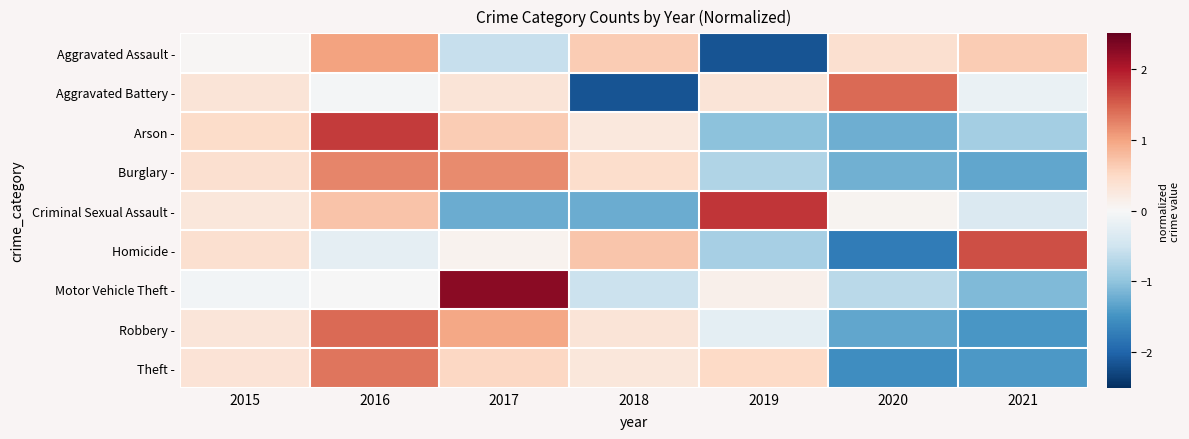

Reading left to right, transcribe all the data shown in this chart.

Aggravated Assault -: 2015=0.0	2016=1.0	2017=-0.6	2018=0.6	2019=-2.2	2020=0.4	2021=0.6
Aggravated Battery -: 2015=0.3	2016=-0.0	2017=0.3	2018=-2.2	2019=0.3	2020=1.4	2021=-0.2
Arson -: 2015=0.5	2016=1.7	2017=0.6	2018=0.3	2019=-1.0	2020=-1.2	2021=-0.8
Burglary -: 2015=0.4	2016=1.2	2017=1.2	2018=0.4	2019=-0.8	2020=-1.2	2021=-1.3
Criminal Sexual Assault -: 2015=0.3	2016=0.7	2017=-1.2	2018=-1.2	2019=1.8	2020=0.1	2021=-0.4
Homicide -: 2015=0.4	2016=-0.2	2017=0.1	2018=0.7	2019=-0.8	2020=-1.7	2021=1.6
Motor Vehicle Theft -: 2015=-0.1	2016=-0.0	2017=2.2	2018=-0.5	2019=0.1	2020=-0.7	2021=-1.1
Robbery -: 2015=0.3	2016=1.4	2017=1.0	2018=0.3	2019=-0.2	2020=-1.3	2021=-1.5
Theft -: 2015=0.3	2016=1.3	2017=0.5	2018=0.3	2019=0.5	2020=-1.5	2021=-1.4